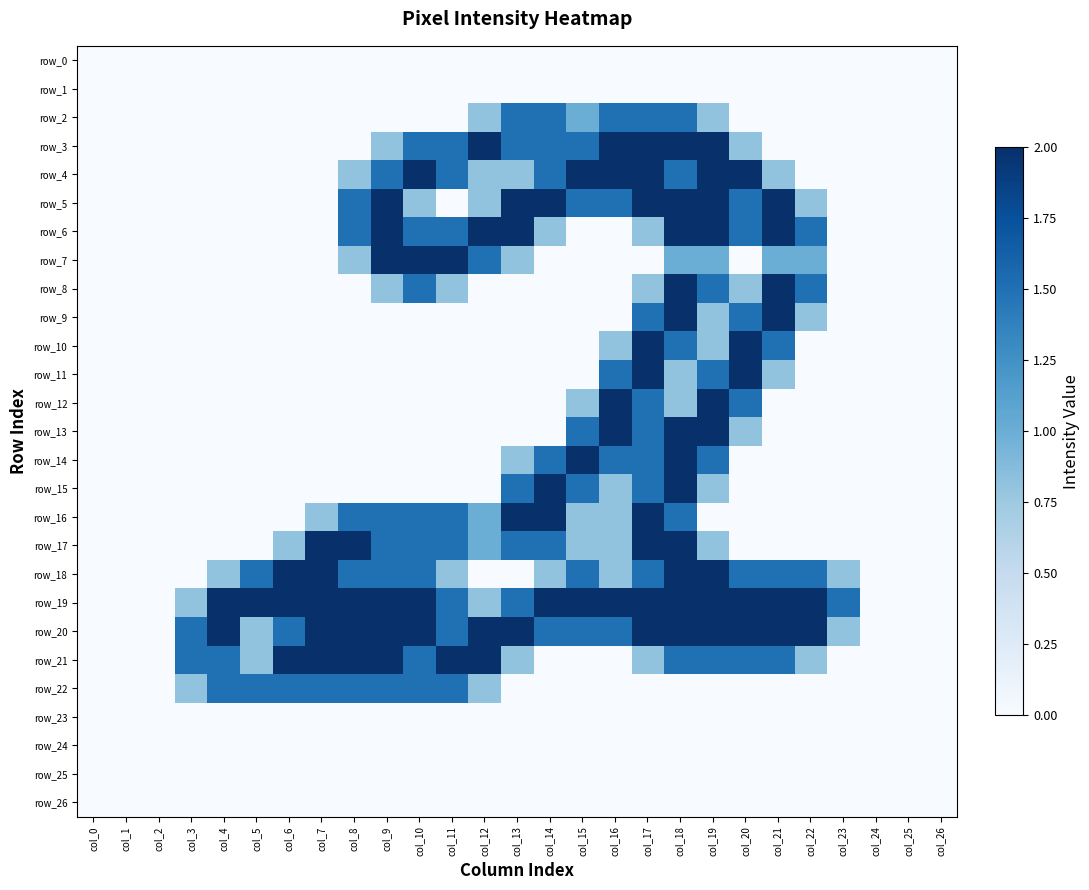

What is the sum of all row_10 values?

8.6